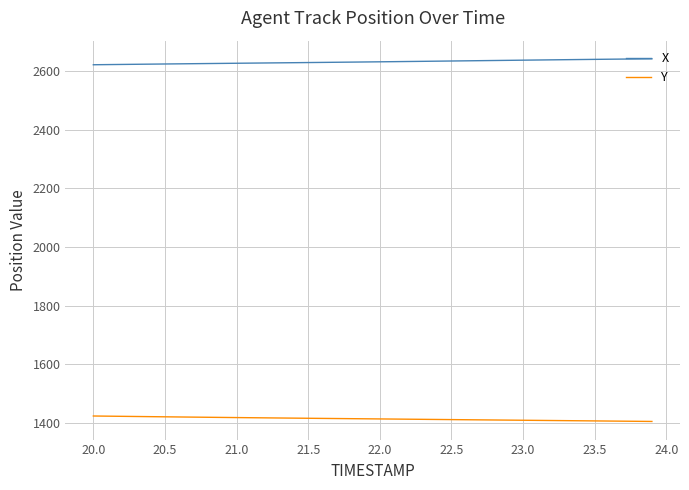

Rank the series by their maximum value, from lowest to highest.

Y, X